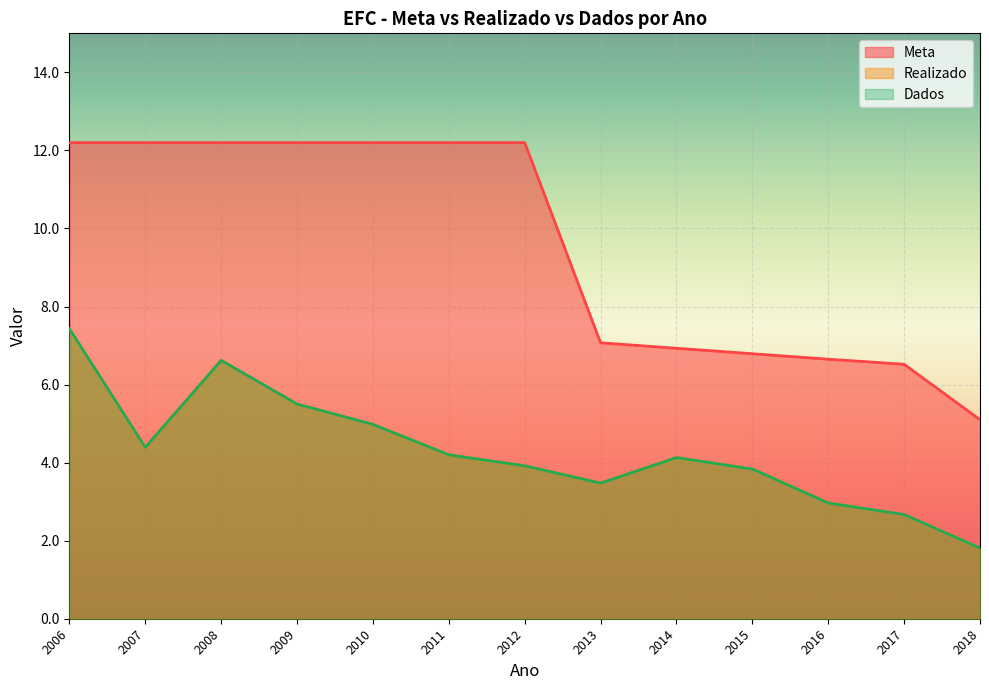

Which series has the largest range (max minus min)?

Meta